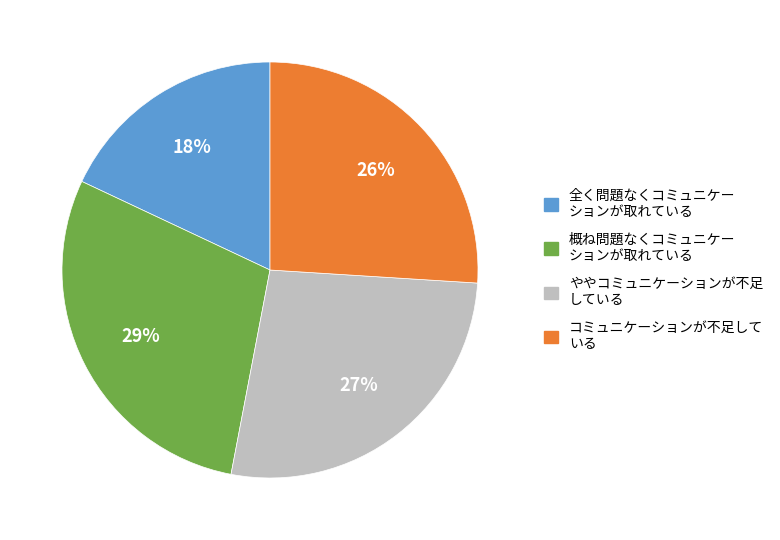

To the nearest percent, what is the difference between the largest and smallest slice percentages?

11%